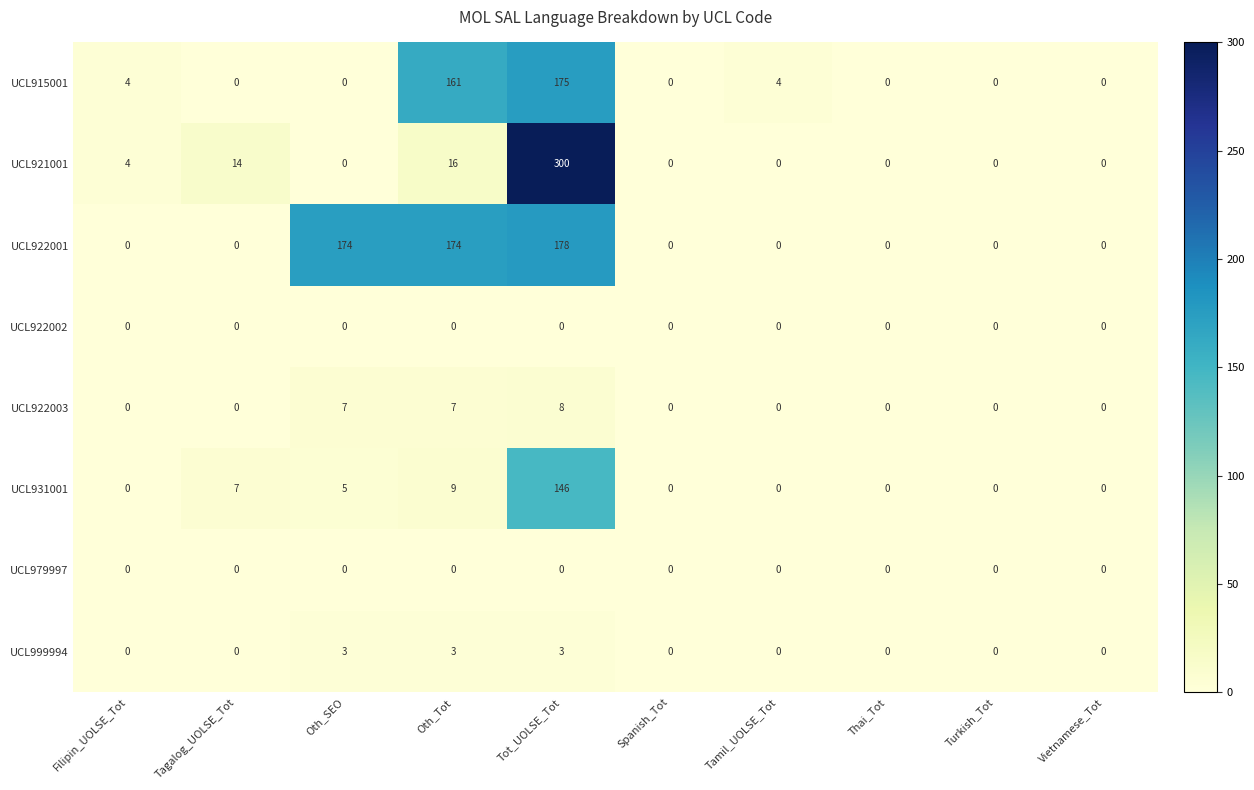

Which series has the largest total across all categories?

UCL922001